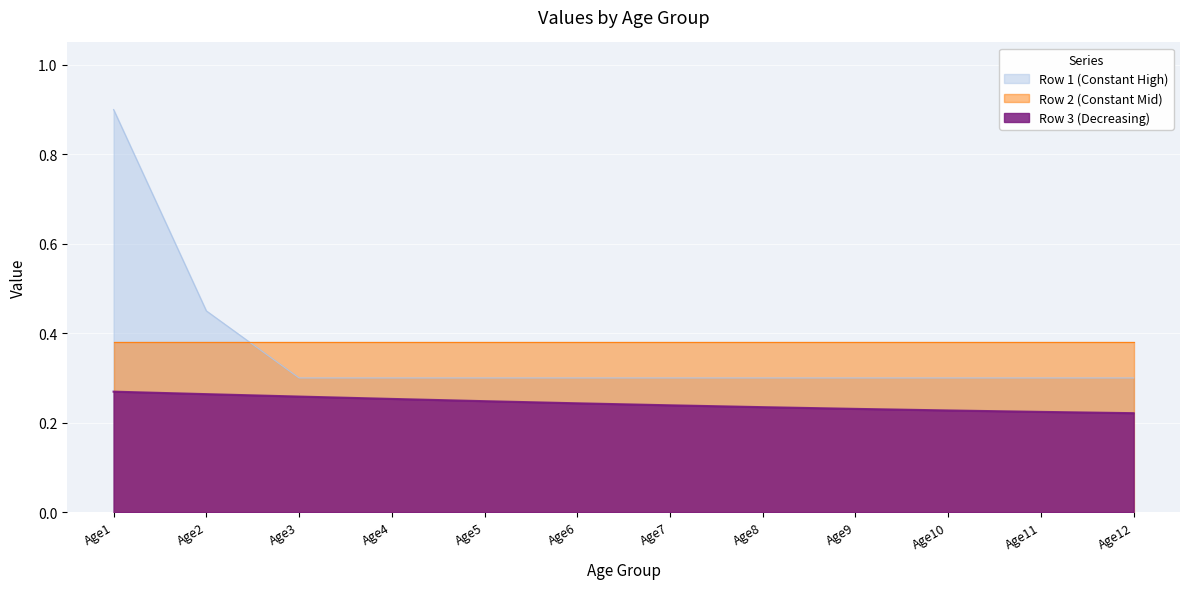

What is the spread (max minus min) of values at Age9?

0.1